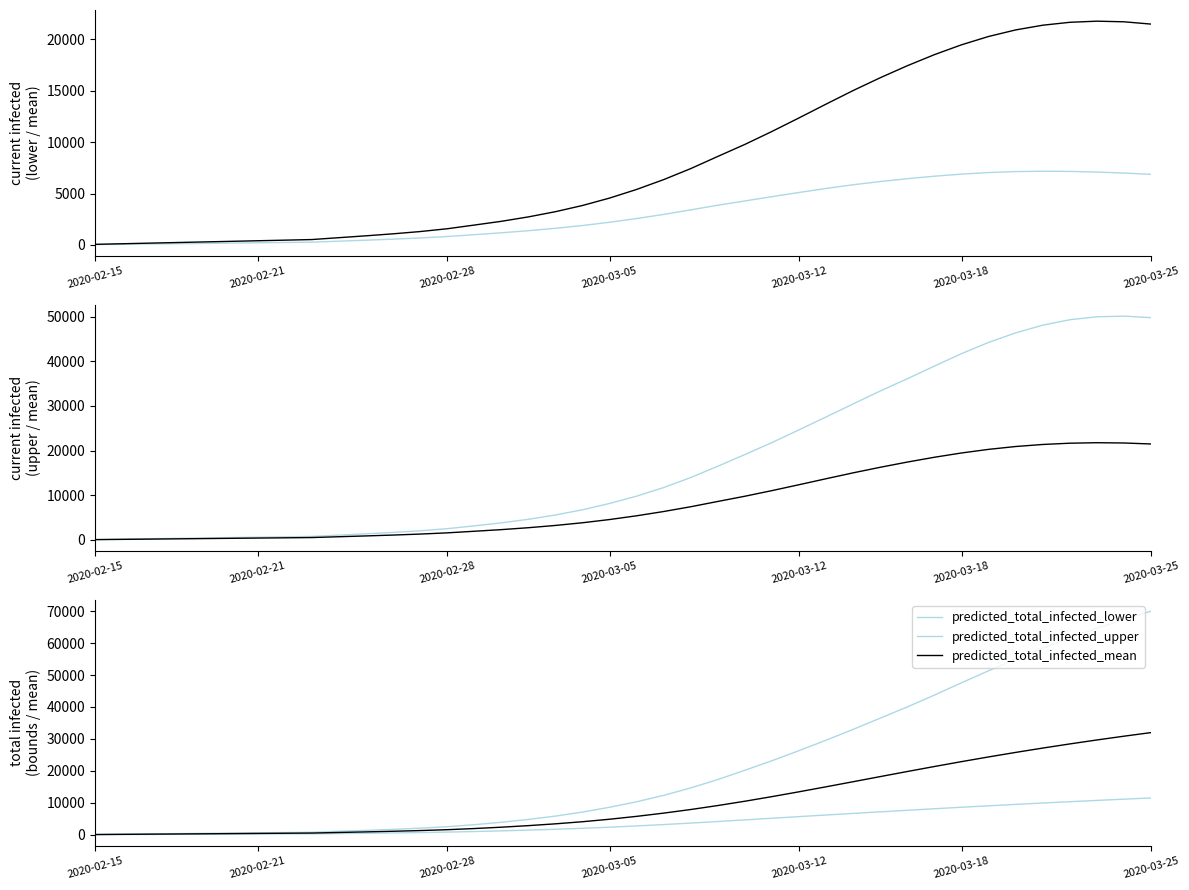

Between 16 and 15, which is larger?

16